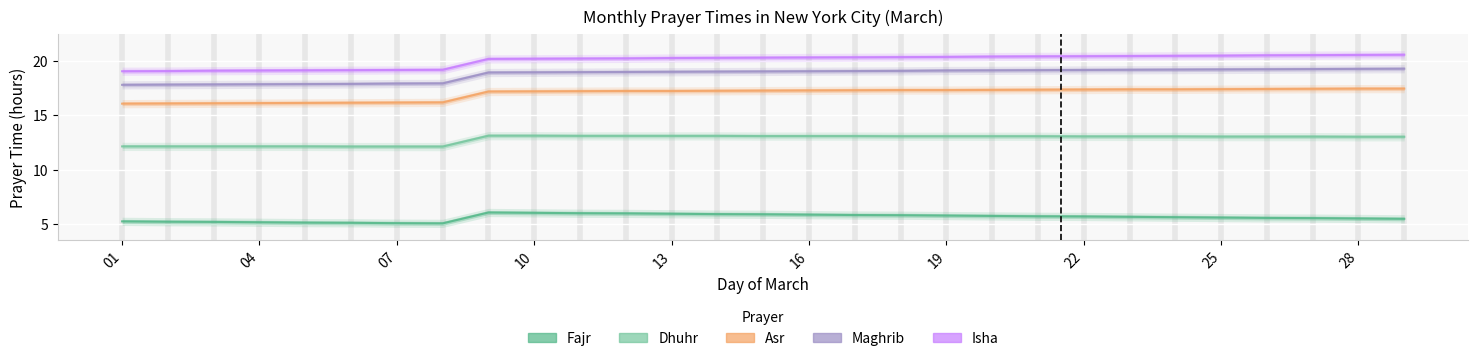

What are all the series names shown in the legend?

Fajr, Dhuhr, Asr, Maghrib, Isha